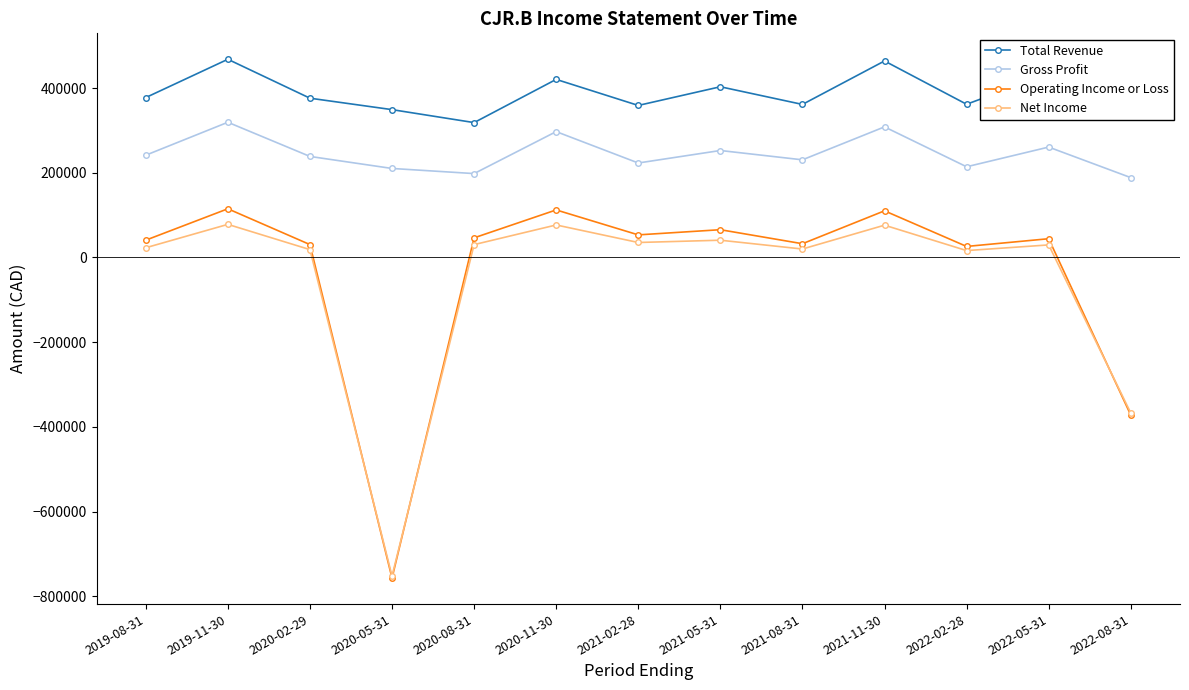

Which series has the widest spread of values?

Operating Income or Loss